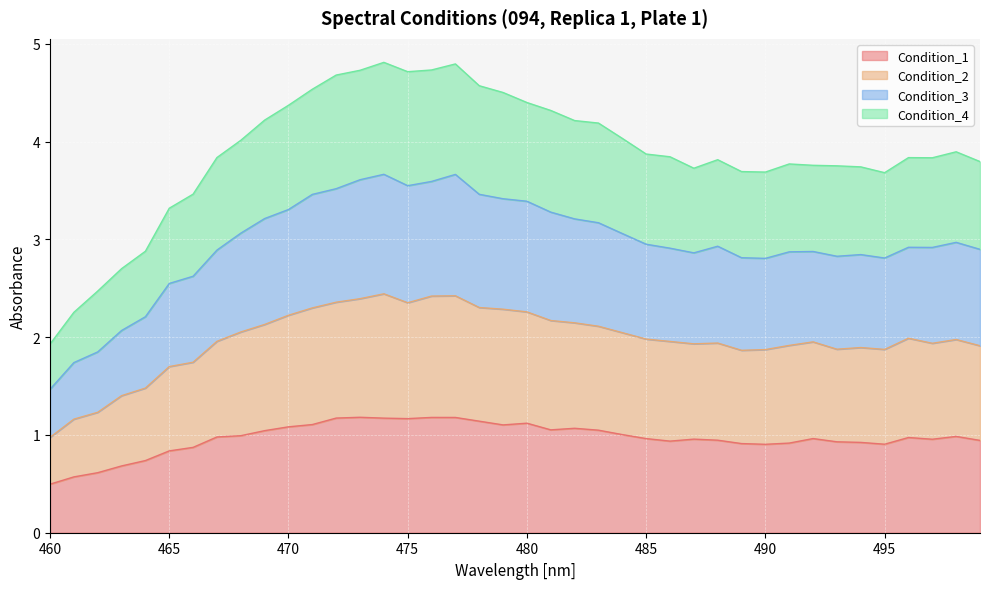

How many interior local valleys does the Condition_4 series have?

5